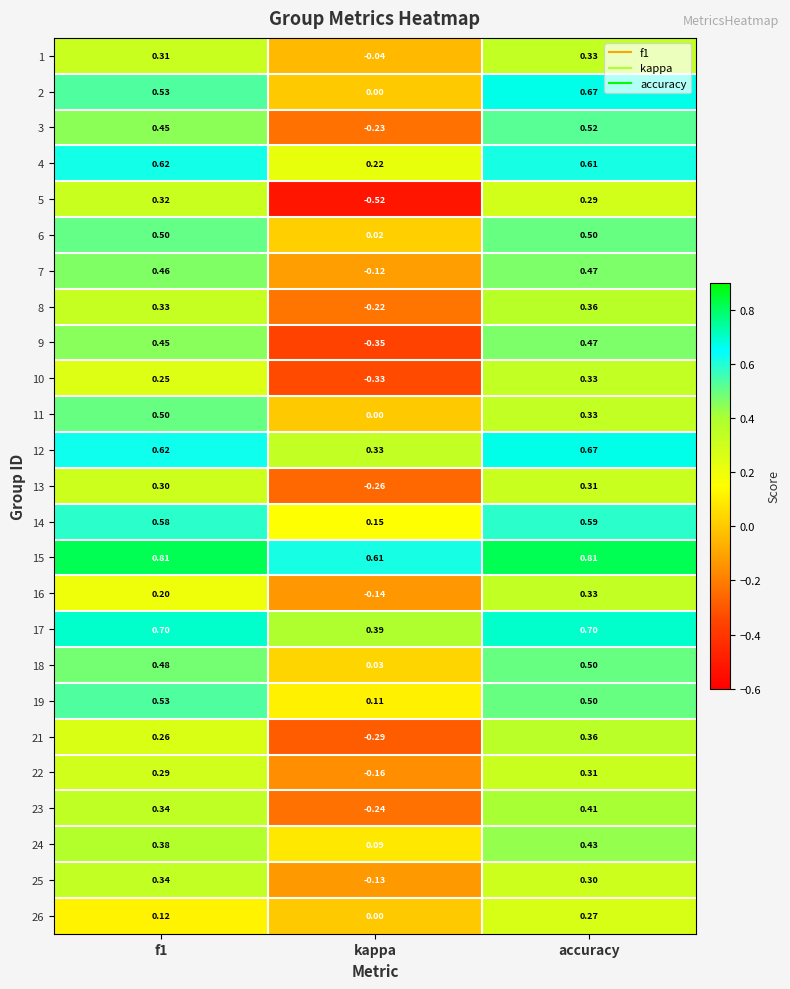

Which label corresponds to the smallest value in the chart?

kappa